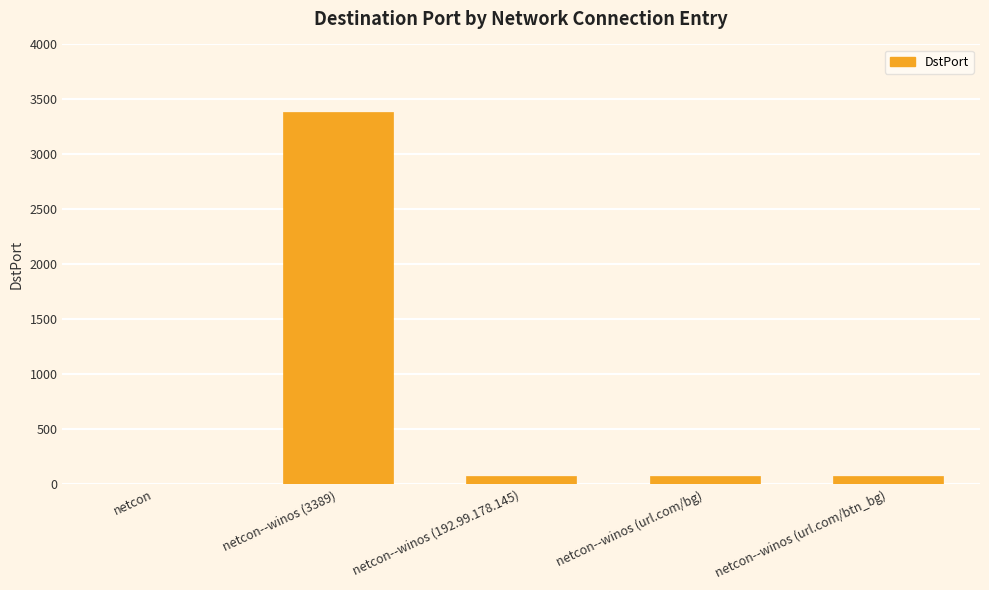

The value at netcon--winos (url.com/bg) is 80. True or false?

True